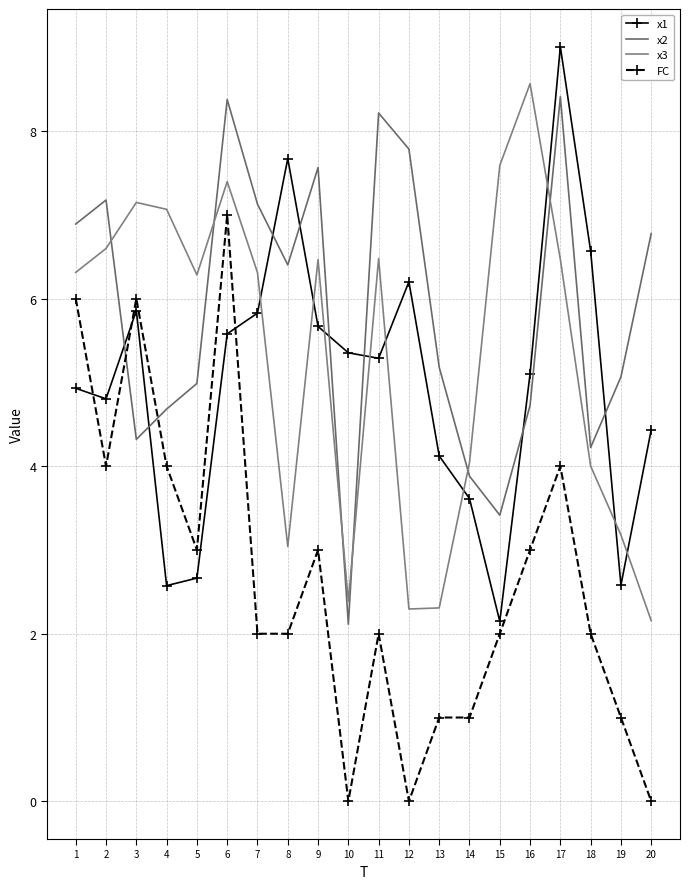

At 7, list the series in order from largest to smallest.

x2, x3, x1, FC